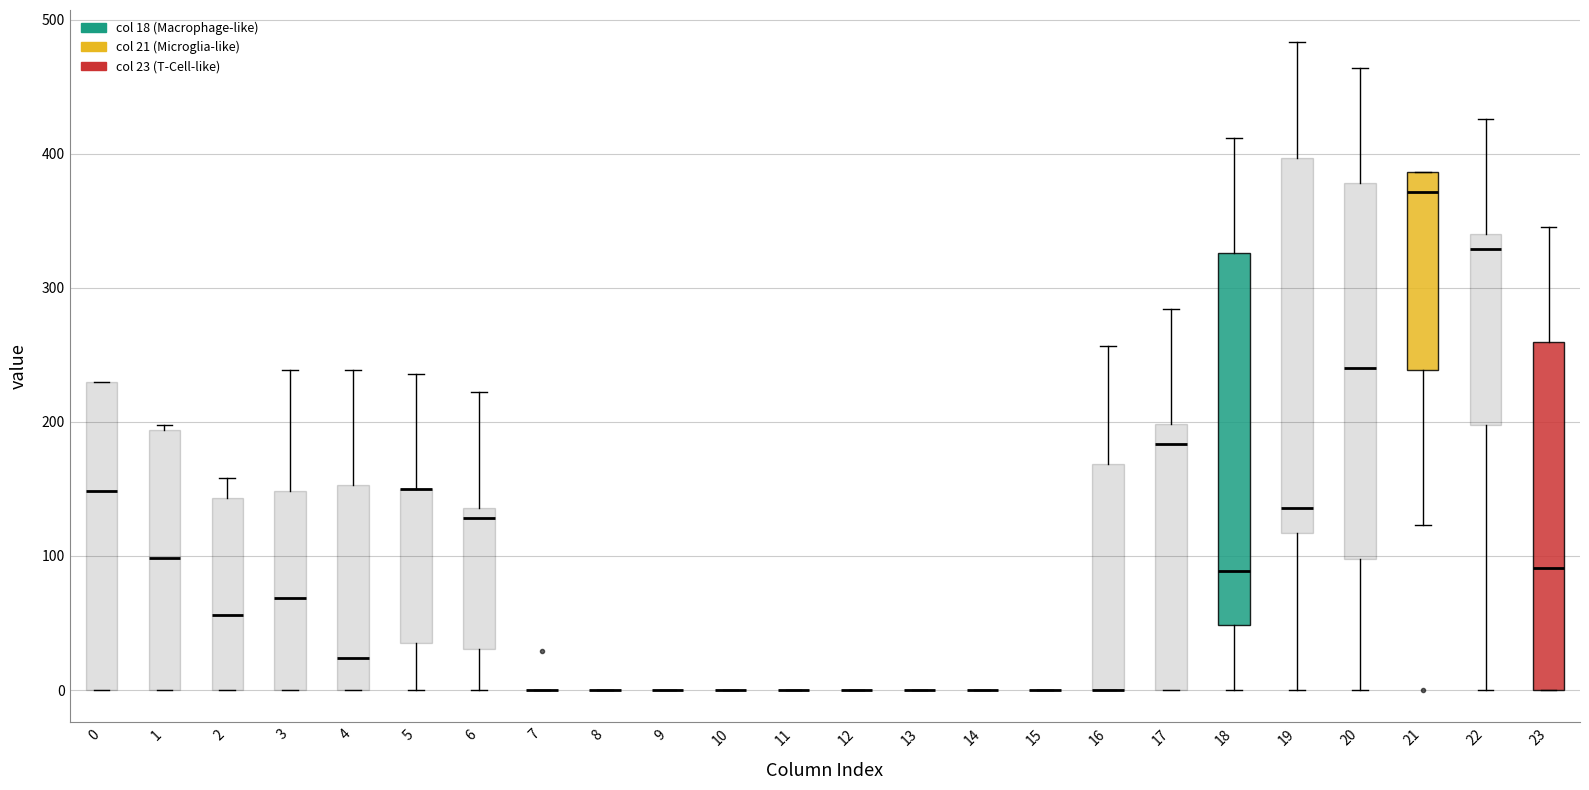

Reading left to right, transcribe this box plot: for each box, give where its median line is, the range the box spans, and where its two whiskers end, as read against the y-axis. The values are not printed on the chart, so give them approximately, as read against the axis.

0: median 150, box 0 to 230, whiskers 0 to 230
1: median 100, box 0 to 190, whiskers 0 to 200
2: median 60, box 0 to 140, whiskers 0 to 160
3: median 70, box 0 to 150, whiskers 0 to 240
4: median 20, box 0 to 150, whiskers 0 to 240
5: median 150 (drawn on the box's upper edge), box 40 to 150, whiskers 0 to 240
6: median 130, box 30 to 140, whiskers 0 to 220
7: box collapsed to a line at 0, whiskers 0 to 0
8: box collapsed to a line at 0, whiskers 0 to 0
9: box collapsed to a line at 0, whiskers 0 to 0
10: box collapsed to a line at 0, whiskers 0 to 0
11: box collapsed to a line at 0, whiskers 0 to 0
12: box collapsed to a line at 0, whiskers 0 to 0
13: box collapsed to a line at 0, whiskers 0 to 0
14: box collapsed to a line at 0, whiskers 0 to 0
15: box collapsed to a line at 0, whiskers 0 to 0
16: median 0 (drawn on the box's lower edge), box 0 to 170, whiskers 0 to 260
17: median 180, box 0 to 200, whiskers 0 to 280
18: median 90, box 50 to 330, whiskers 0 to 410
19: median 140, box 120 to 400, whiskers 0 to 480
20: median 240, box 100 to 380, whiskers 0 to 460
21: median 370, box 240 to 390, whiskers 120 to 390
22: median 330, box 200 to 340, whiskers 0 to 430
23: median 90, box 0 to 260, whiskers 0 to 350